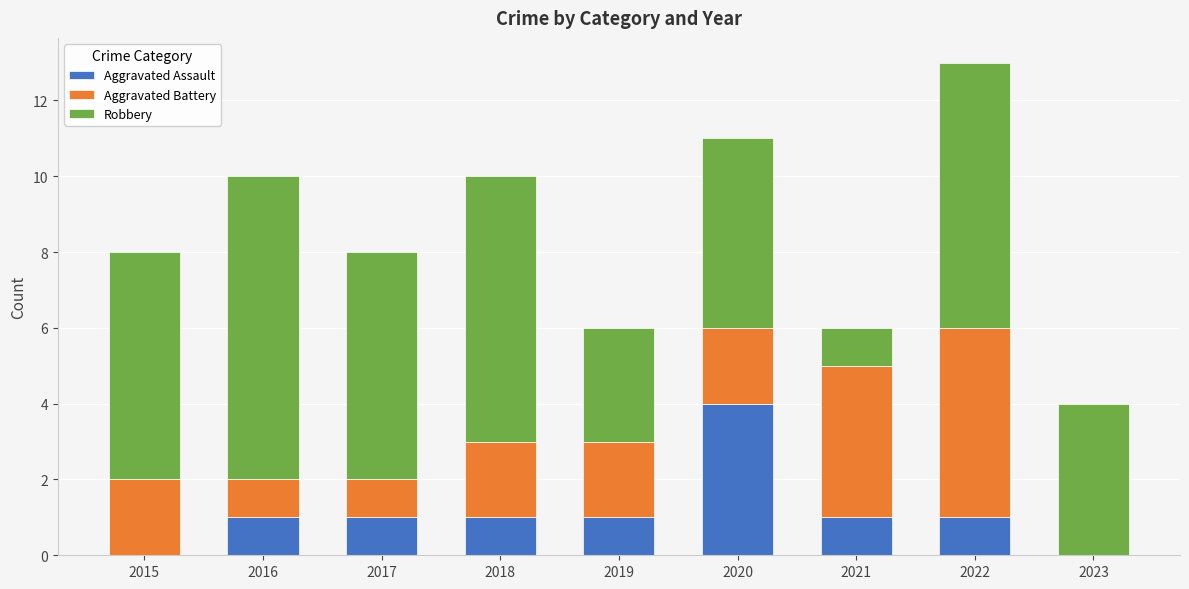

What is the total value across all series at 2015?

8